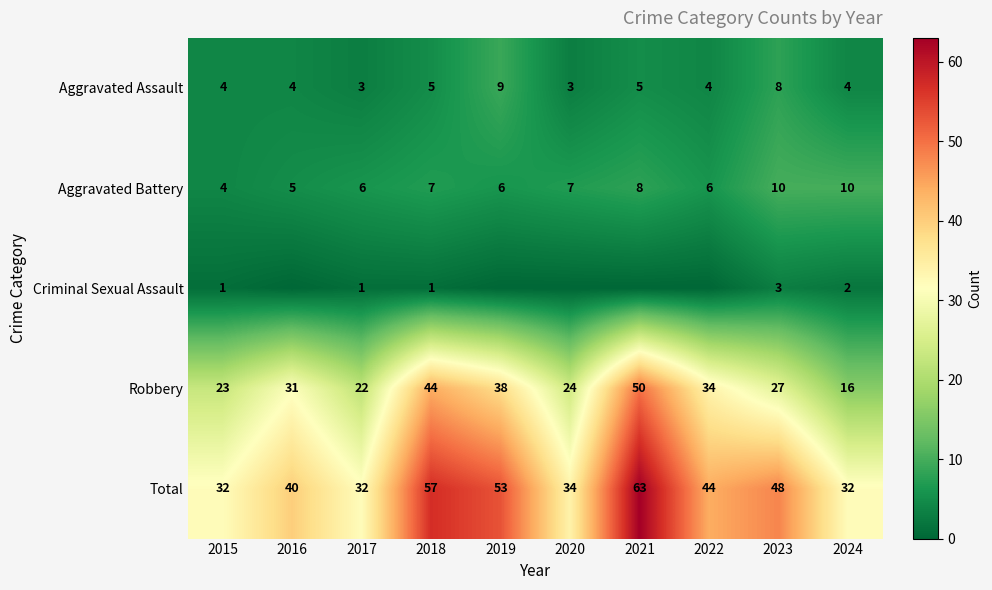

What is the minimum value for Aggravated Battery?

4